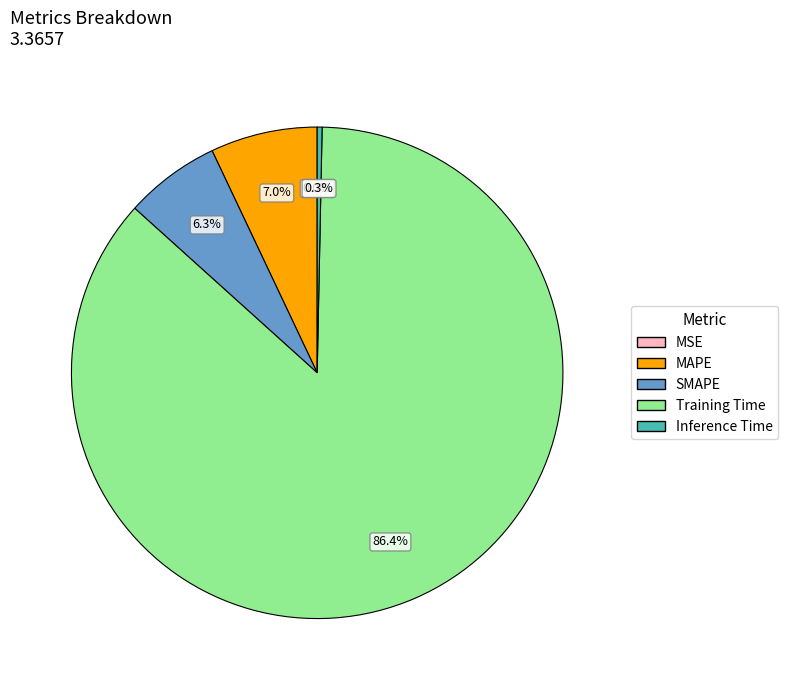

To the nearest percent, what portion does SMAPE represent?

6%